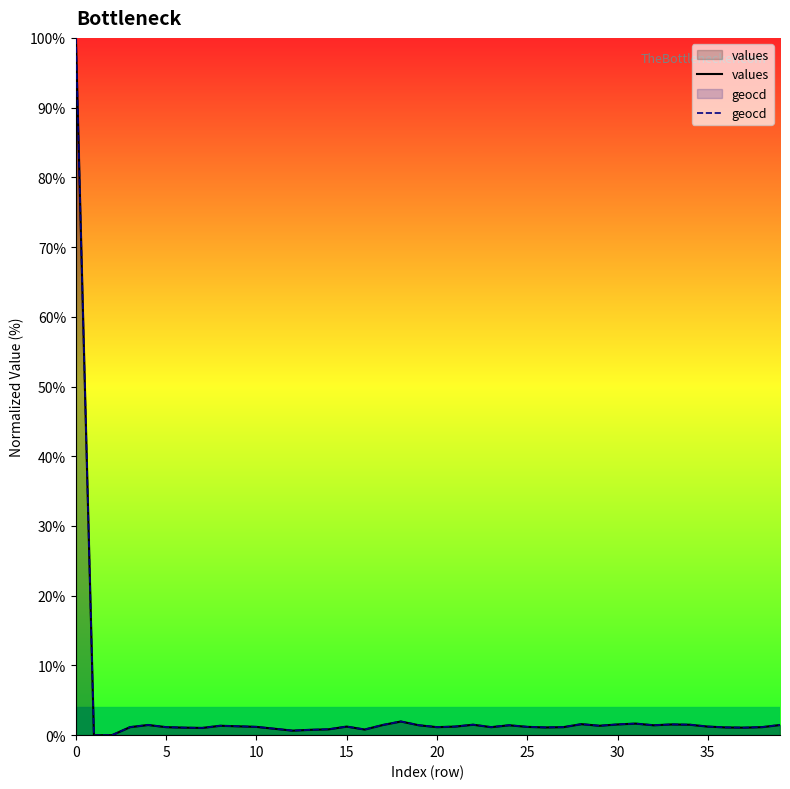

True or false: values has a value of 1.2 at 21.

True